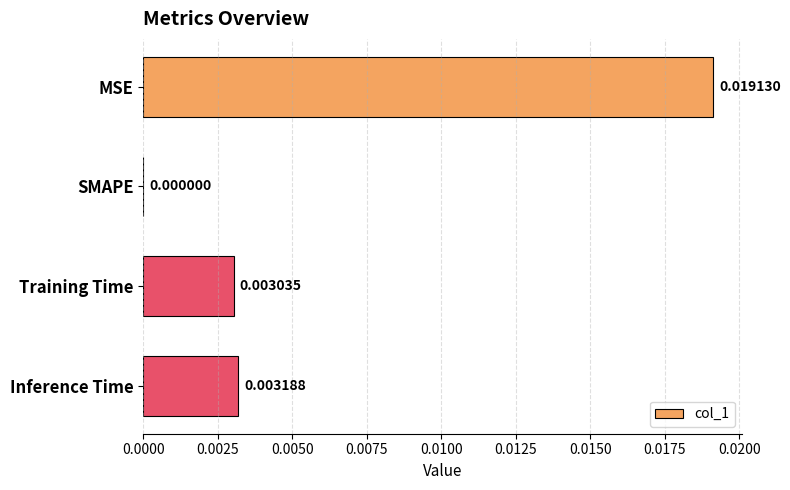

Where is the data nearest to the value 0?

SMAPE